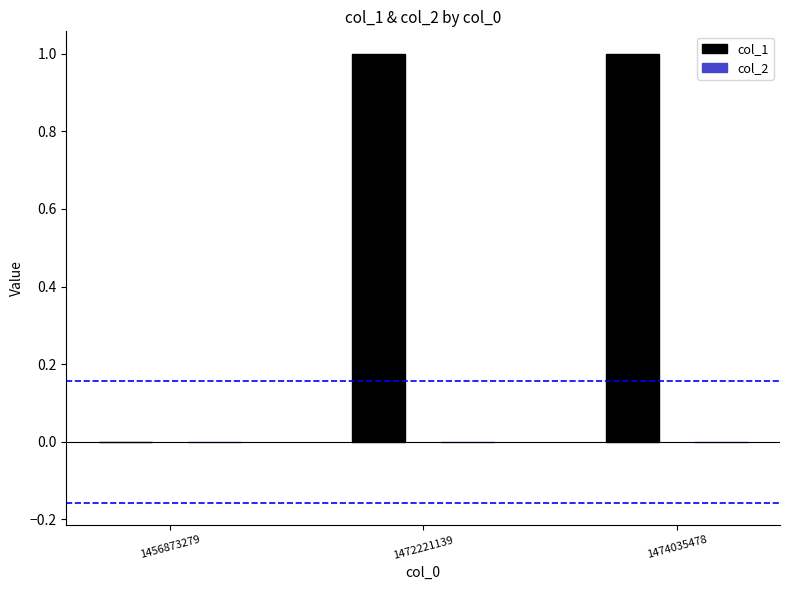

At how many categories does at least one series exceed 0?

2